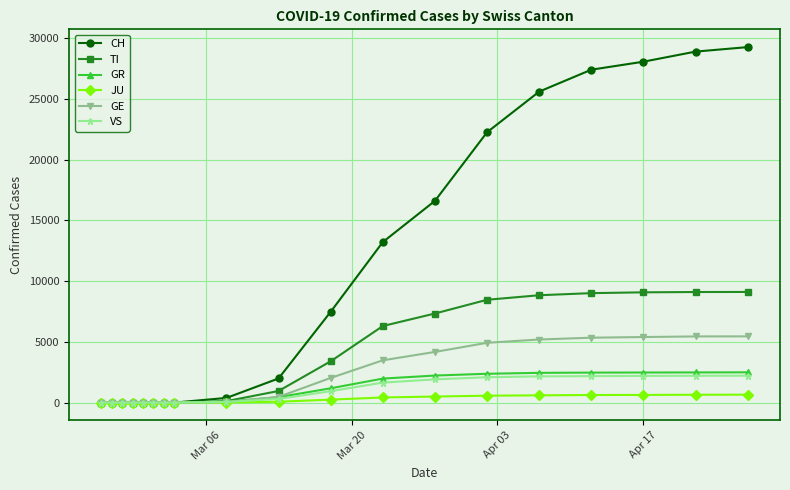

At how many categories does at least one series exceed 11338?

8